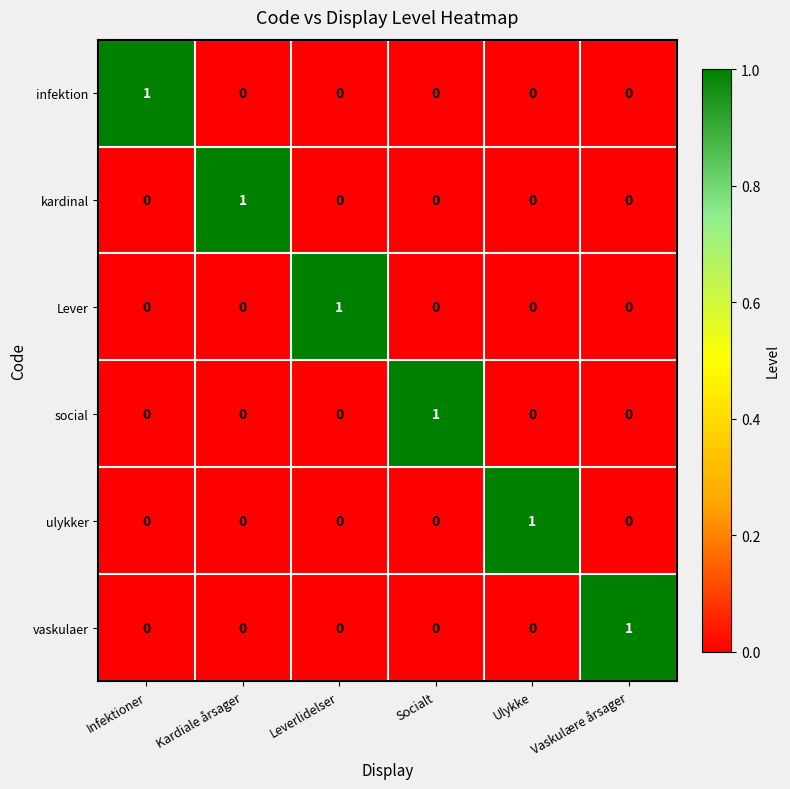

How many ulykker values are between 0 and 1?

6